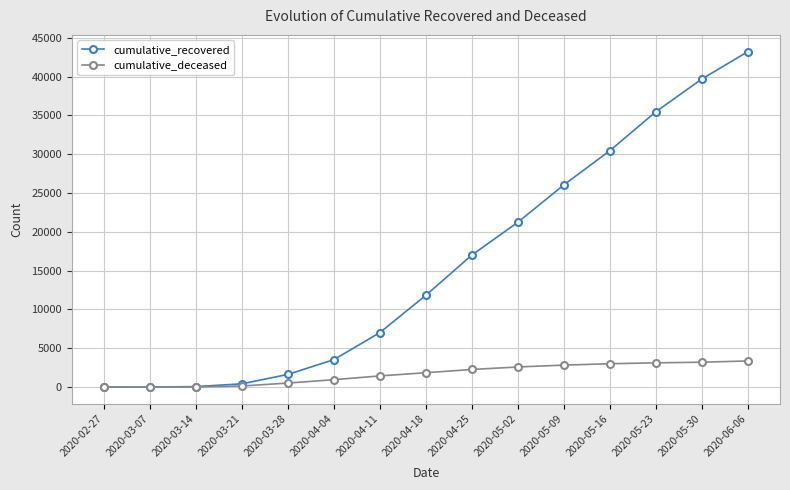

How many distinct data groups are displayed?

2